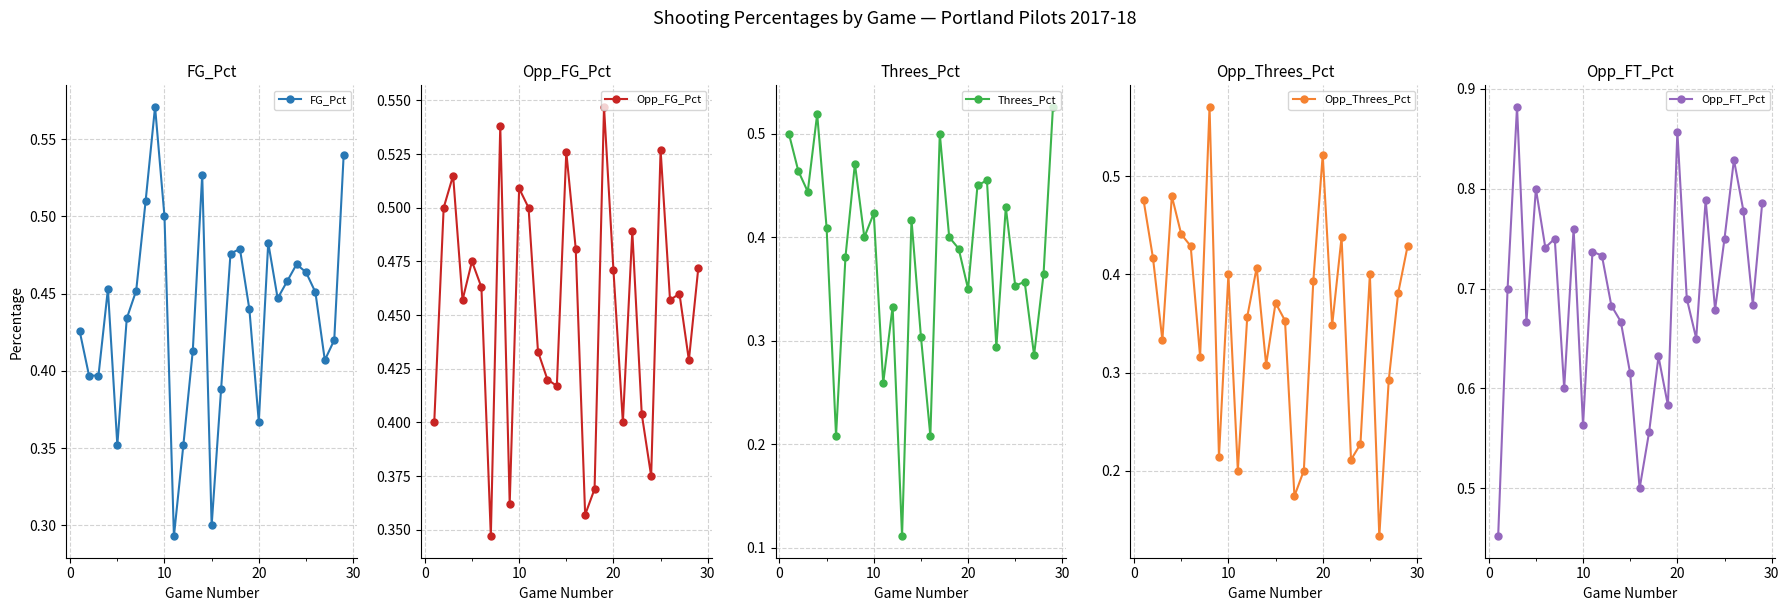

How many Opp_FG_Pct values are between 0 and 1?

29